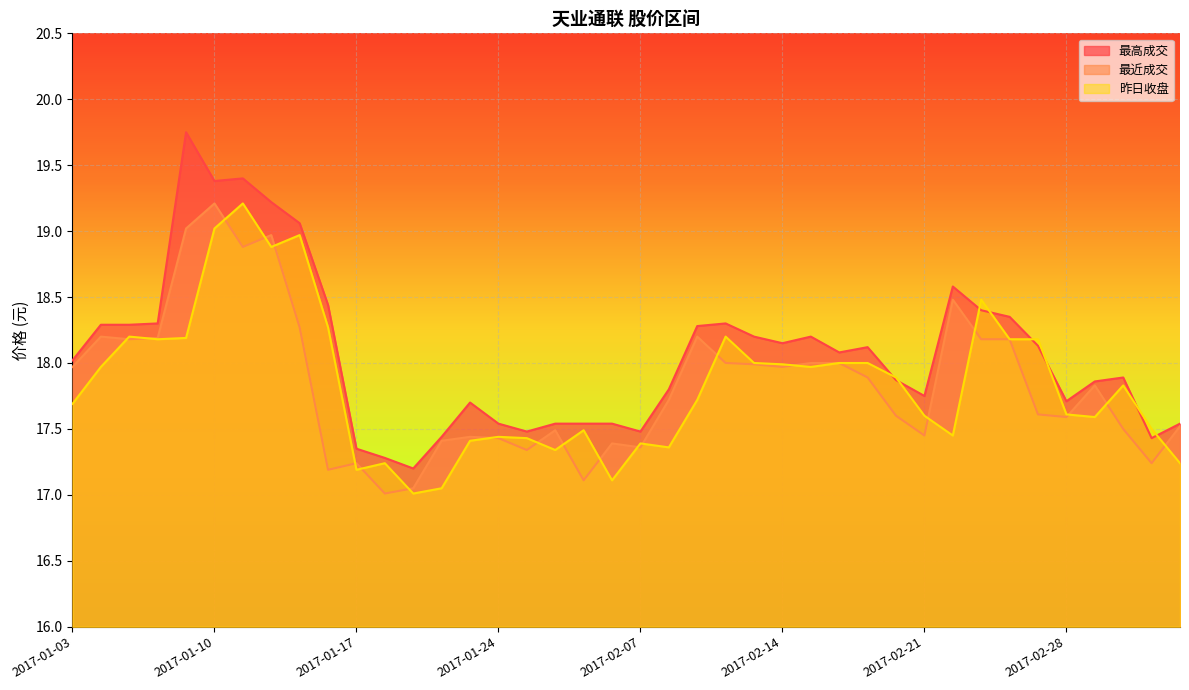

At 2017-01-11, list the series in order from smallest to largest.

最近成交, 昨日收盘, 最高成交